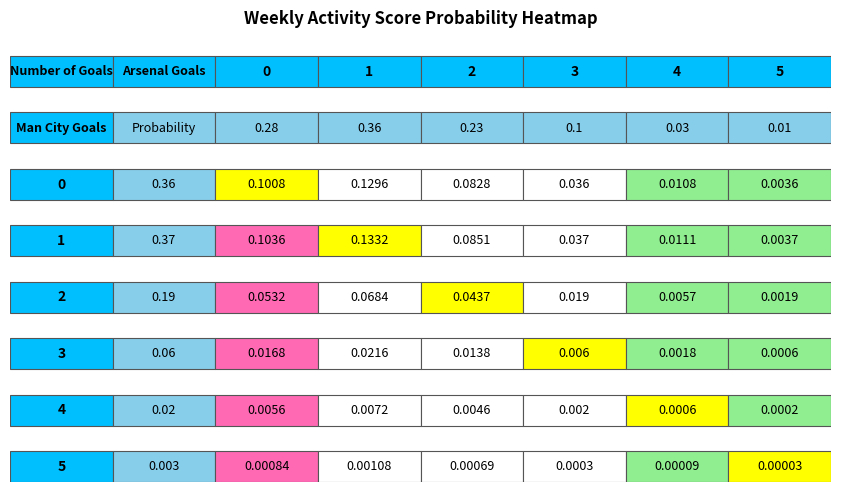

Which series has the largest range (max minus min)?

1